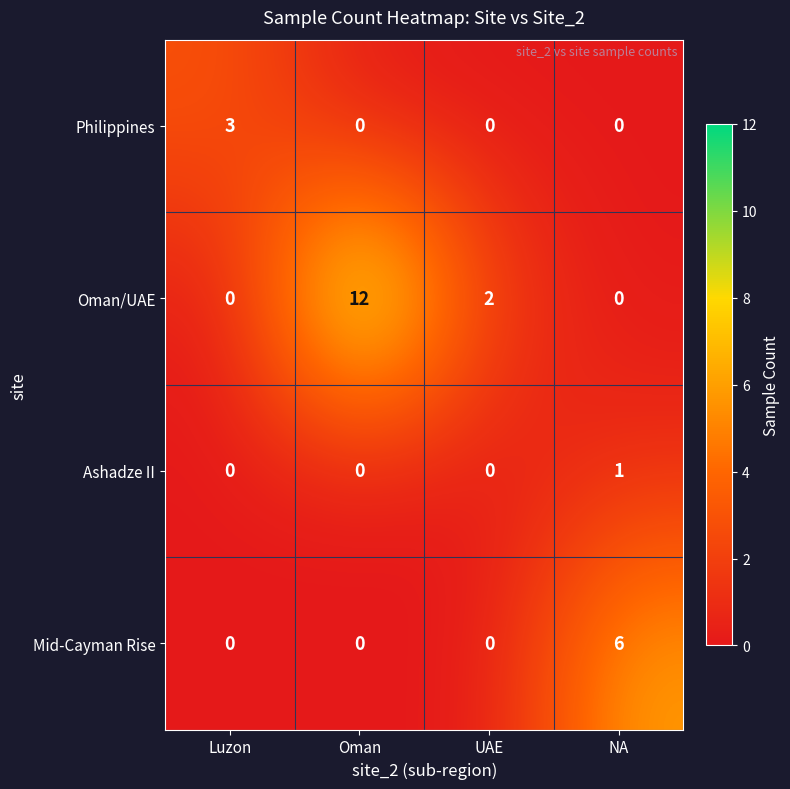

The value of Oman/UAE at Luzon is -8. True or false?

False